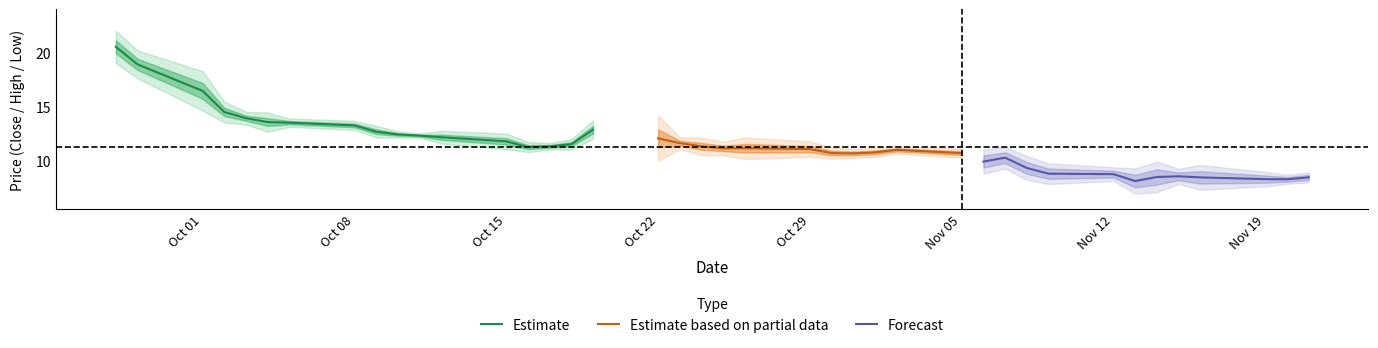

What is the lowest value of the Estimate series?

11.2